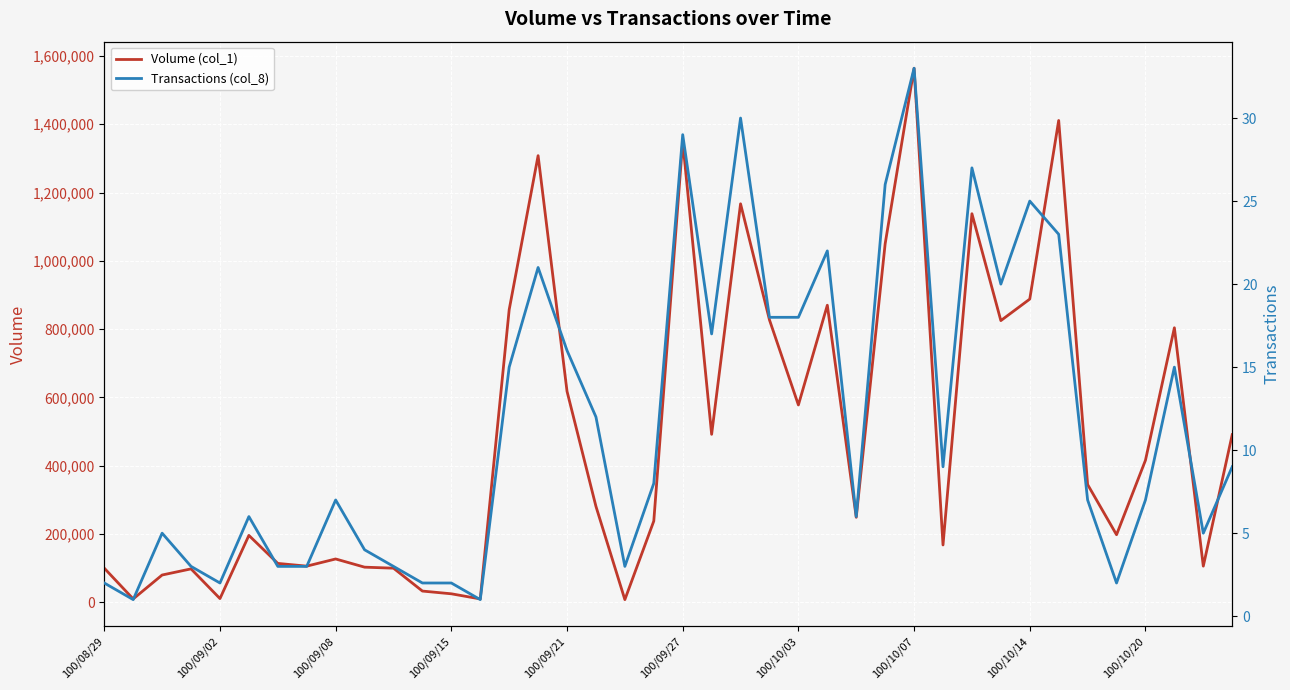

True or false: Transactions (col_8) has more than 0 interior local peaks.

True